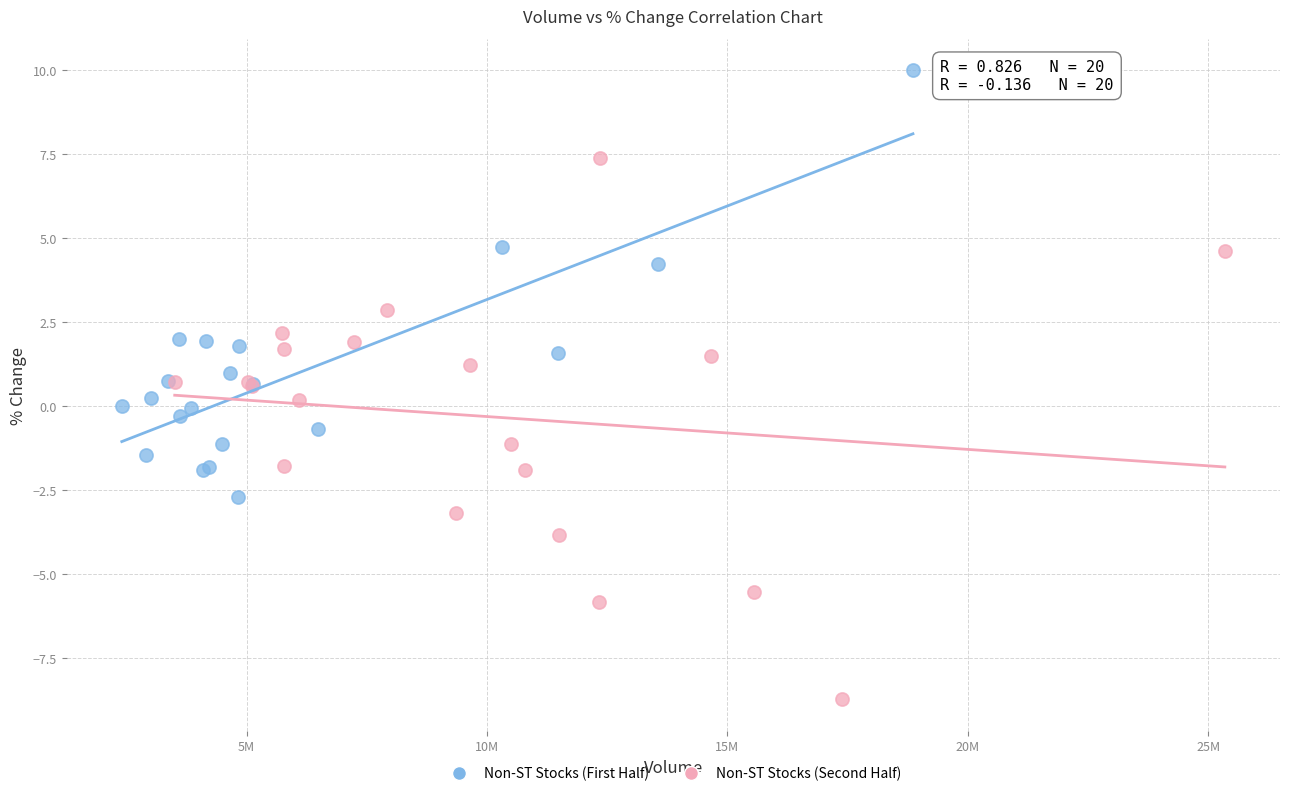

Which series contains the highest Y value?

Non-ST Stocks (First Half)